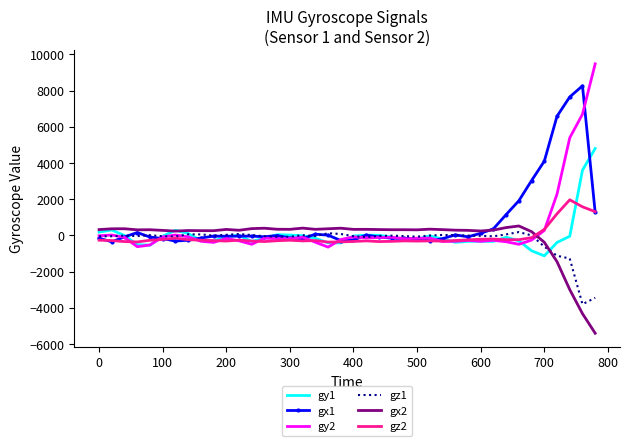

What is the smallest value displayed?

-5401